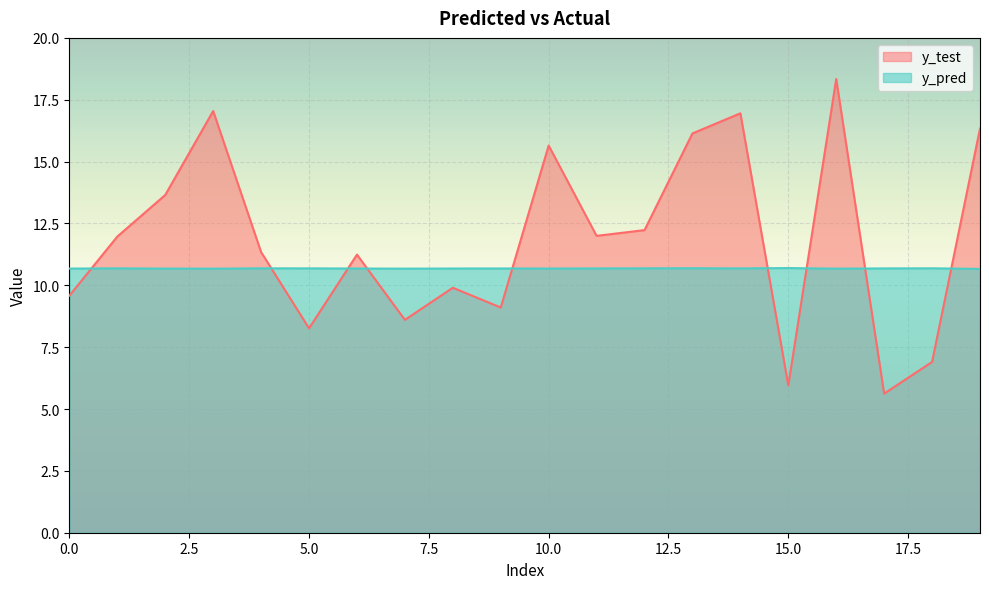

Reading left to right, extract all data points from this chart.

y_pred: 0=10.7	1=10.7	2=10.7	3=10.7	4=10.7	5=10.7	6=10.7	7=10.7	8=10.7	9=10.7	10=10.7	11=10.7	12=10.7	13=10.7	14=10.7	15=10.7	16=10.7	17=10.7	18=10.7	19=10.7
y_test: 0=9.6	1=12.0	2=13.7	3=17.0	4=11.3	5=8.3	6=11.2	7=8.6	8=9.9	9=9.1	10=15.6	11=12.0	12=12.2	13=16.1	14=17.0	15=6.0	16=18.3	17=5.6	18=6.9	19=16.3